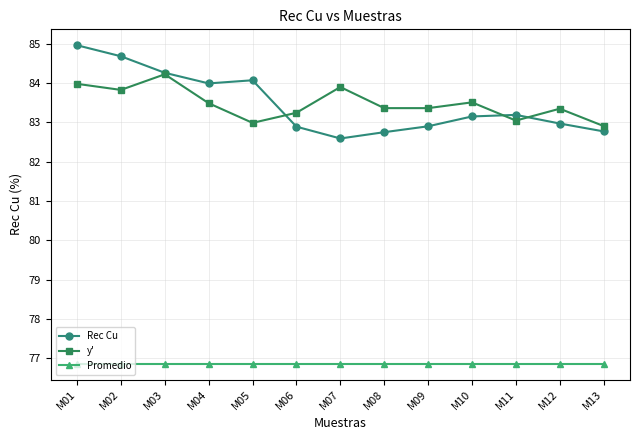

At M02, list the series in order from smallest to largest.

Promedio, y', Rec Cu